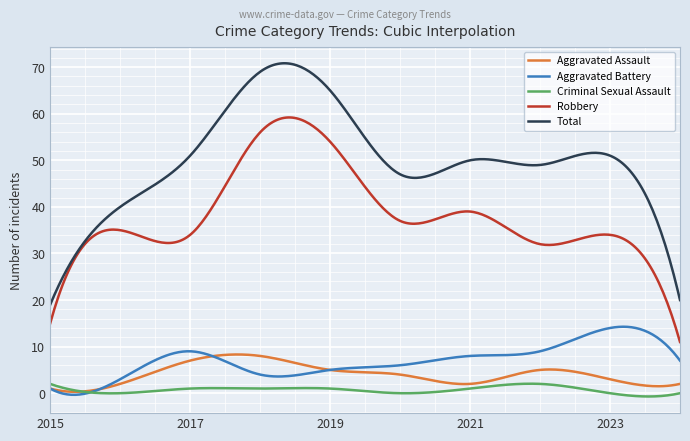

True or false: Total and Criminal Sexual Assault intersect in this chart.

False